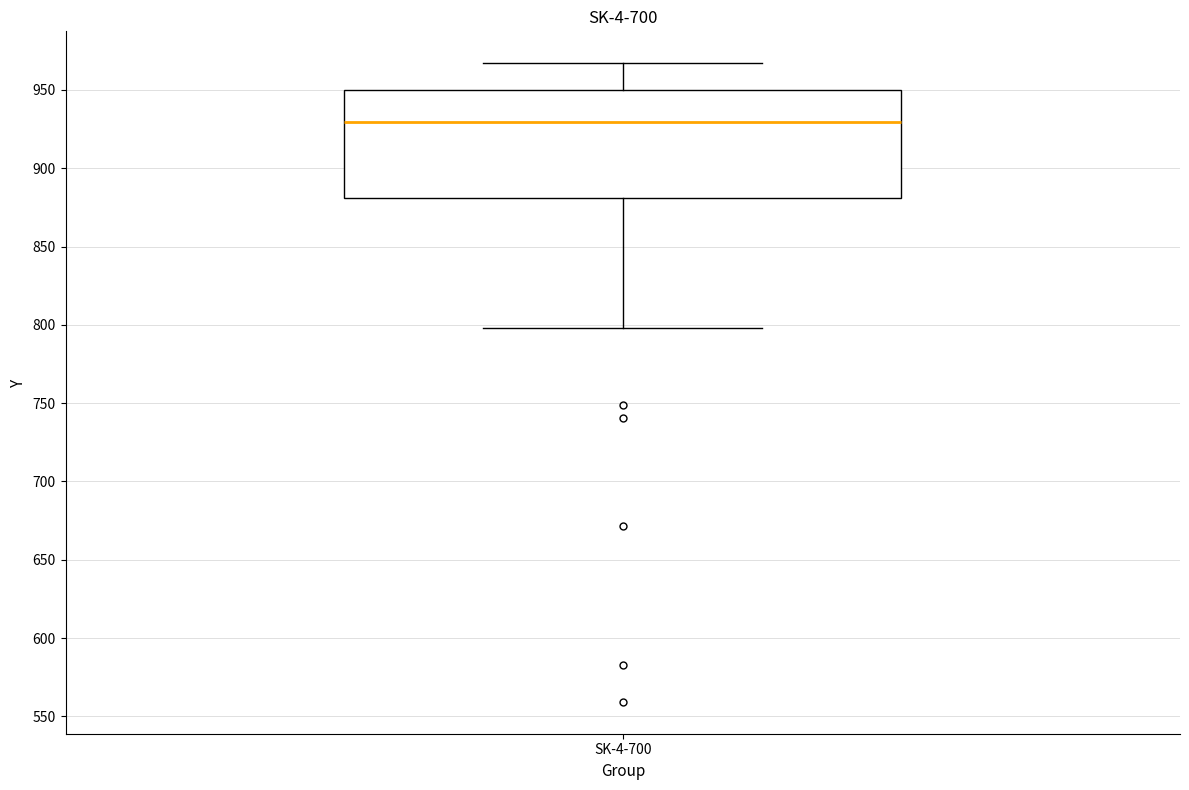

Where is the upper edge of the box for SK-4-700 on the y-axis? The values are not printed on the chart, so give them approximately, as read against the axis.

950